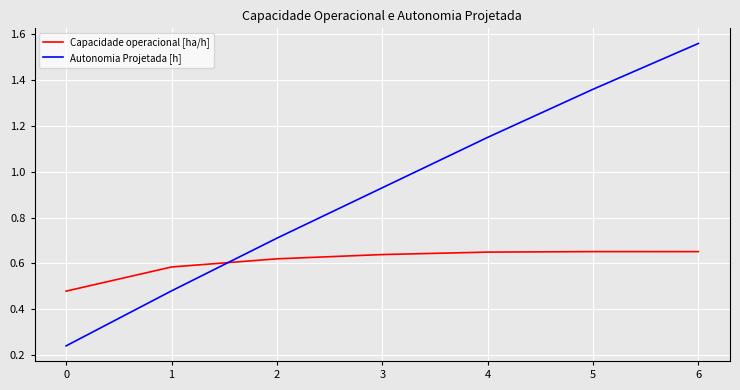

True or false: Capacidade operacional [ha/h] and Autonomia Projetada [h] cross at least once.

True